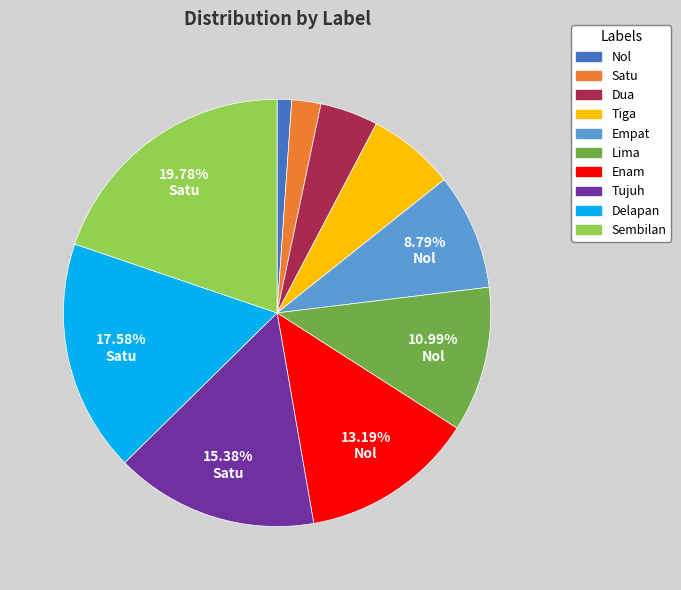

To the nearest percent, what is the average slice percentage?

10%